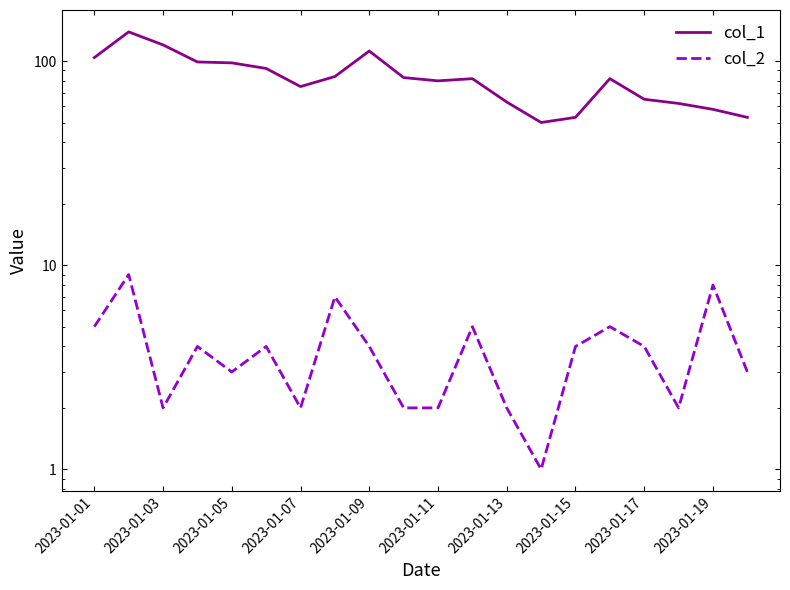

Between 2023-01-11 and 2023-01-19, which series saw the biggest shift?

col_1